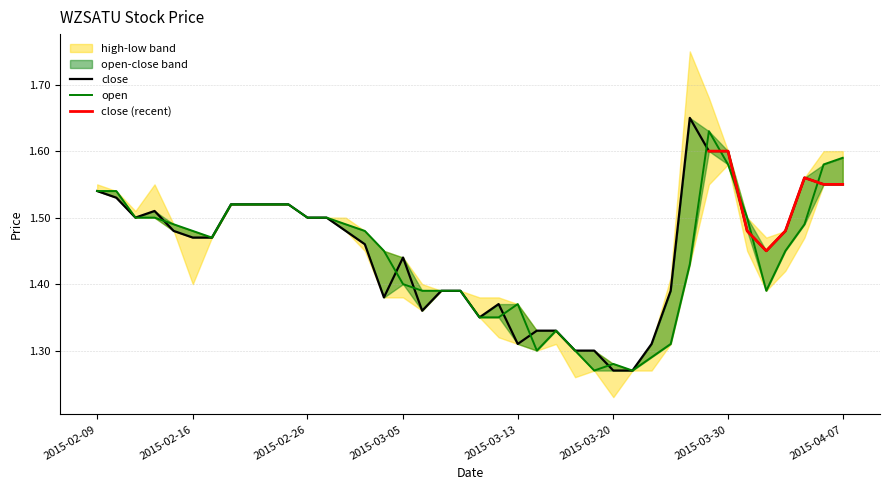

What is the value of the close point at the 14th from the left?

1.5